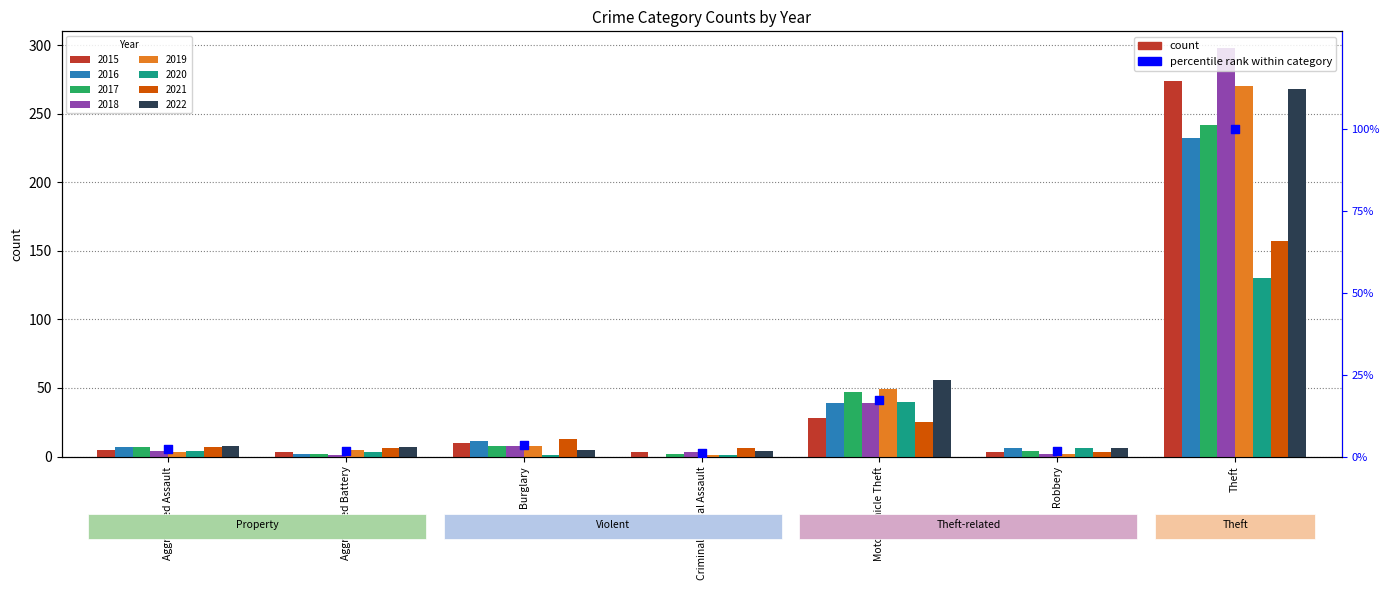

What is the change in value from Aggravated Assault to Theft?

+97.6